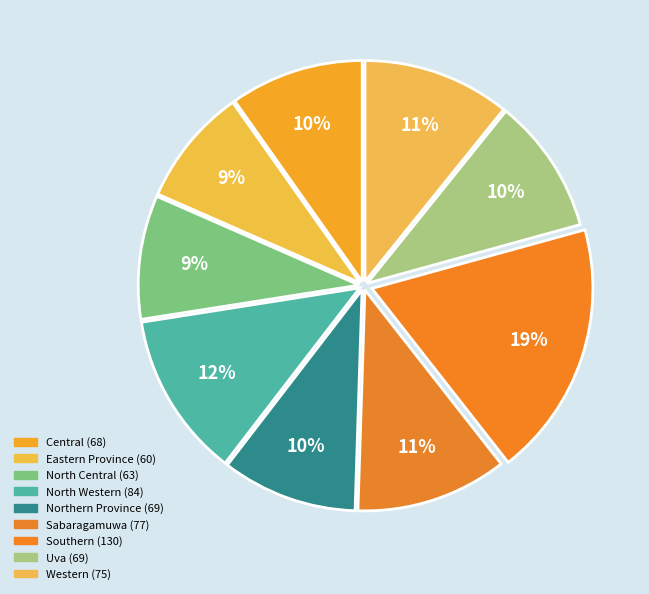

How many slices are in this pie chart?

9